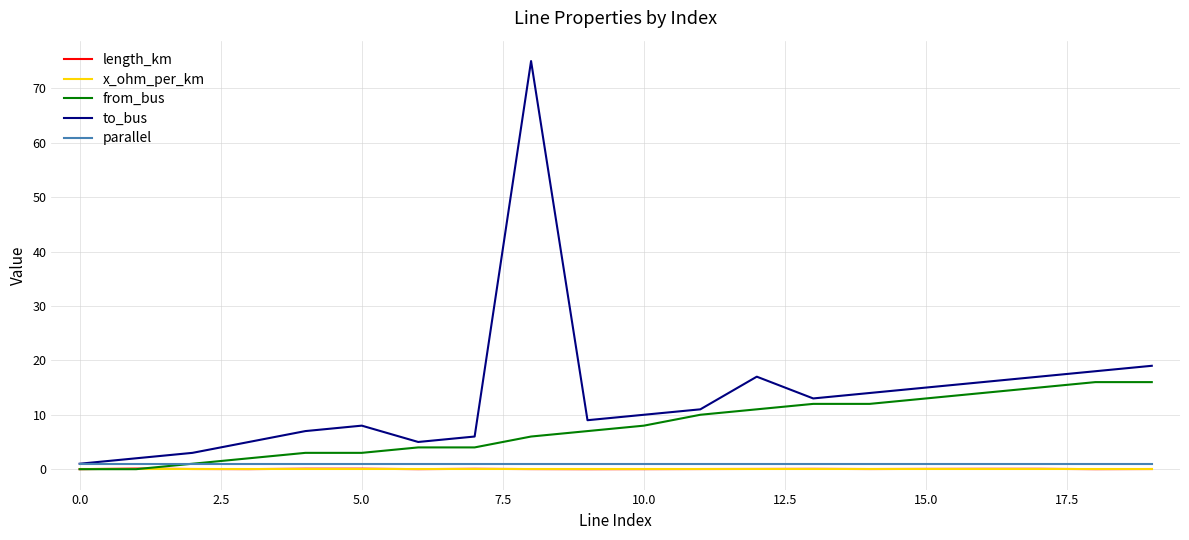

Which series has the largest total across all categories?

to_bus